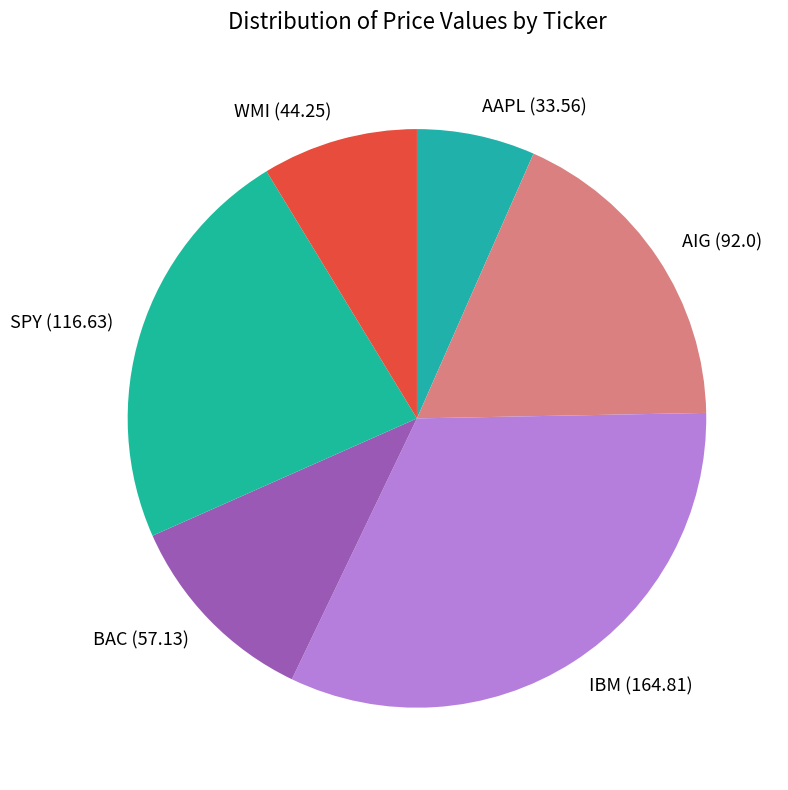

Is it true that SPY is 23% of the pie?

True